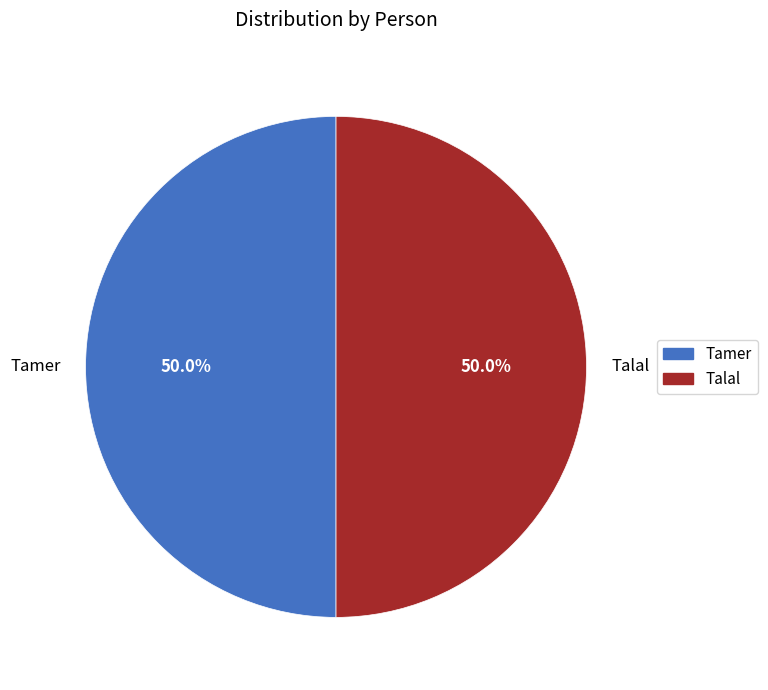

What percentage is the Talal slice, to the nearest percent?

50%